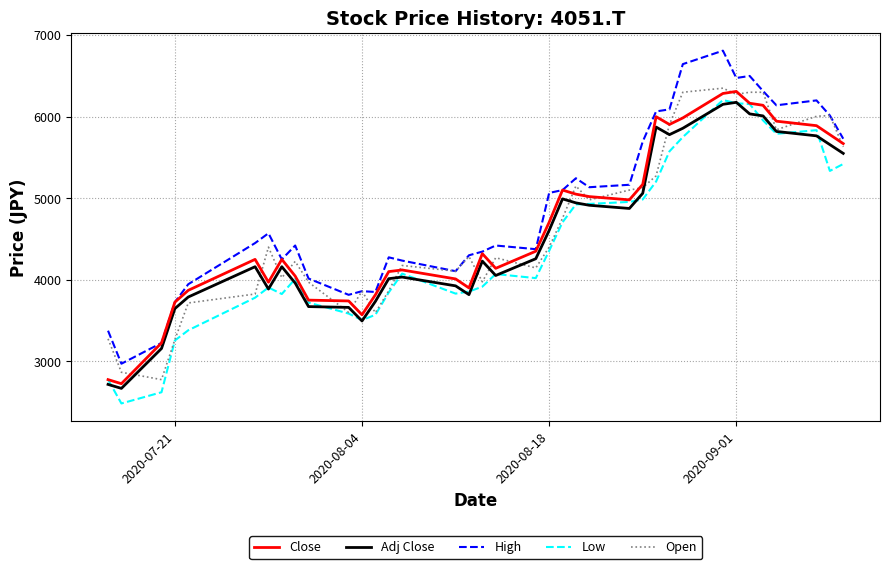

Which series has the largest total across all categories?

High